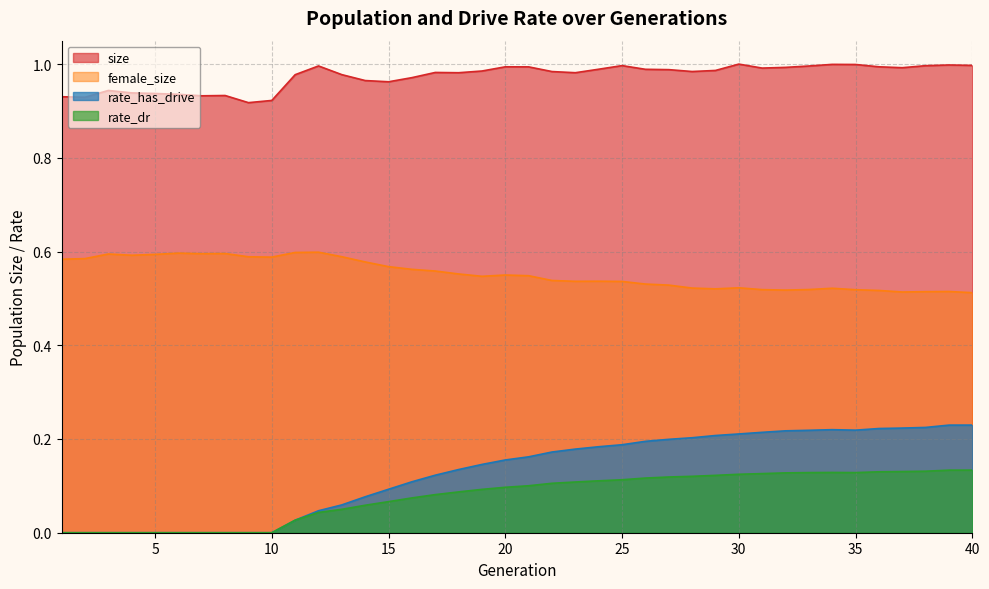

What is the minimum value for female_size?

0.5